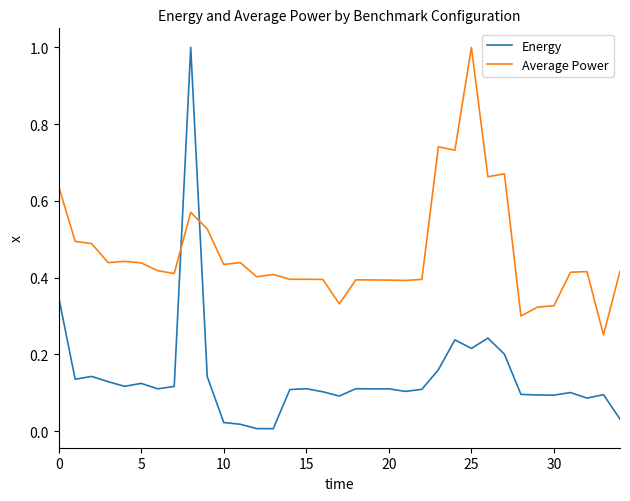

At how many categories does at least one series exceed 0?

35